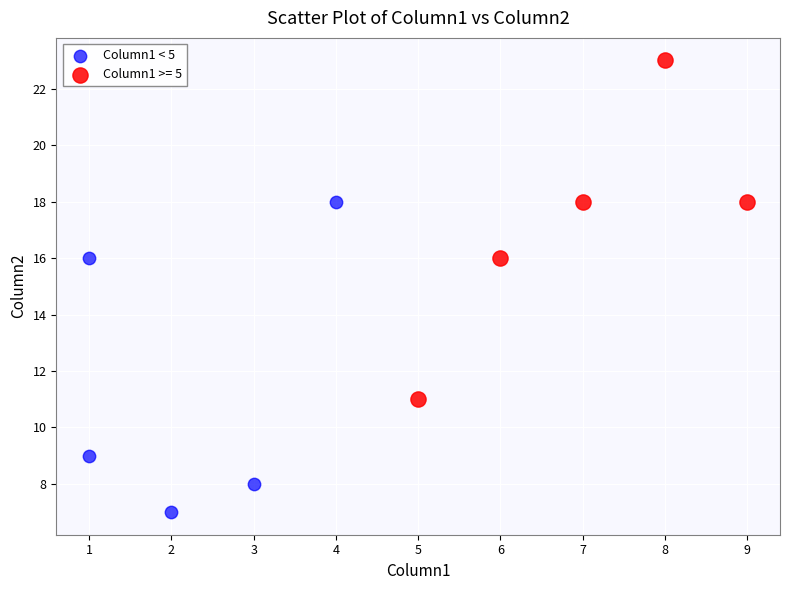

Which series reaches the maximum Y coordinate?

Column1 >= 5